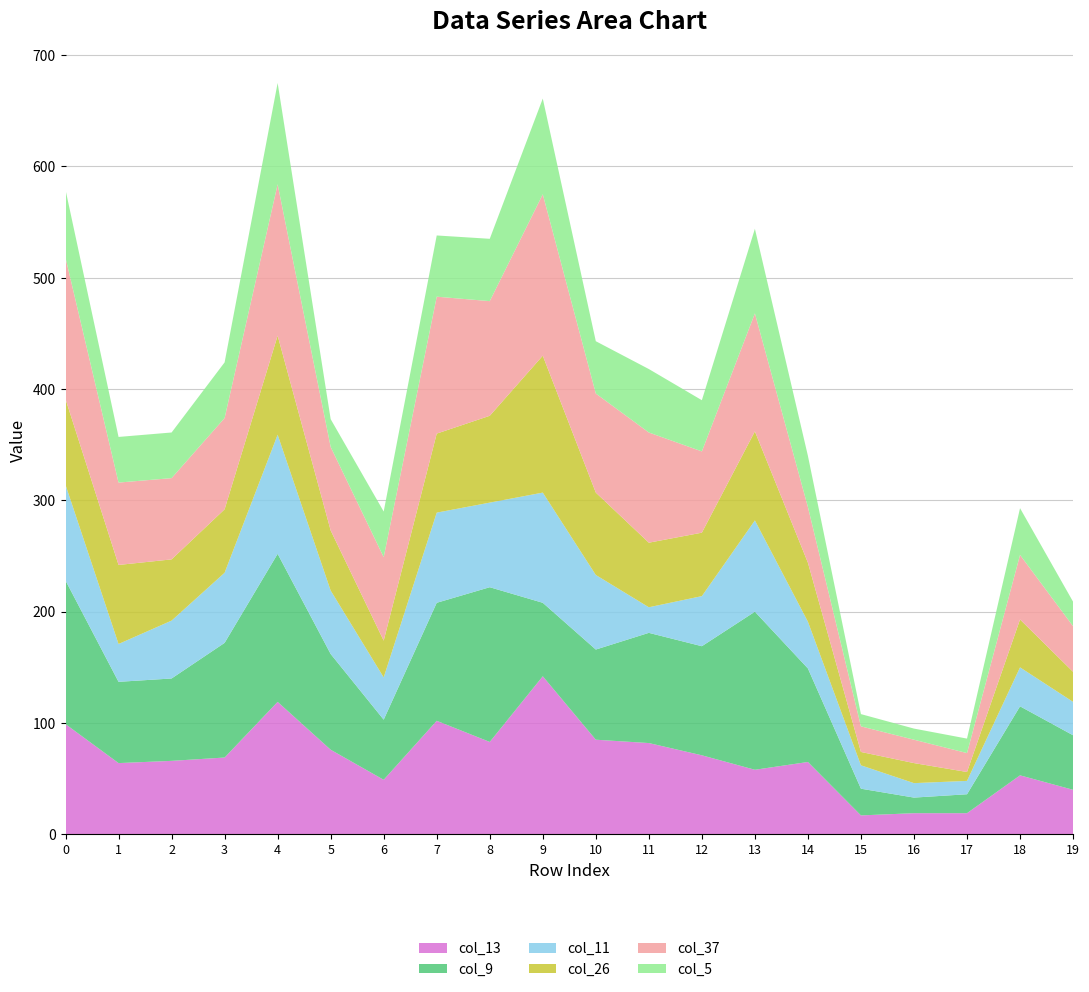

Reading left to right, extract all data points from this chart.

col_9: 0=129	1=73	2=74	3=103	4=133	5=86	6=54	7=106	8=139	9=66	10=81	11=99	12=98	13=142	14=84	15=24	16=14	17=17	18=62	19=49
col_11: 0=86	1=34	2=52	3=63	4=107	5=57	6=38	7=81	8=76	9=99	10=67	11=23	12=45	13=82	14=42	15=21	16=13	17=12	18=35	19=30
col_13: 0=99	1=64	2=66	3=69	4=119	5=76	6=49	7=102	8=83	9=142	10=85	11=82	12=71	13=58	14=65	15=17	16=19	17=19	18=53	19=40
col_5: 0=61	1=41	2=41	3=50	4=91	5=25	6=41	7=55	8=56	9=86	10=47	11=57	12=46	13=76	14=46	15=11	16=10	17=13	18=42	19=22
col_26: 0=77	1=71	2=55	3=57	4=89	5=54	6=33	7=71	8=78	9=123	10=74	11=58	12=57	13=80	14=53	15=12	16=18	17=8	18=43	19=27
col_37: 0=127	1=74	2=73	3=82	4=136	5=75	6=75	7=123	8=103	9=145	10=89	11=99	12=73	13=106	14=50	15=23	16=21	17=17	18=58	19=41